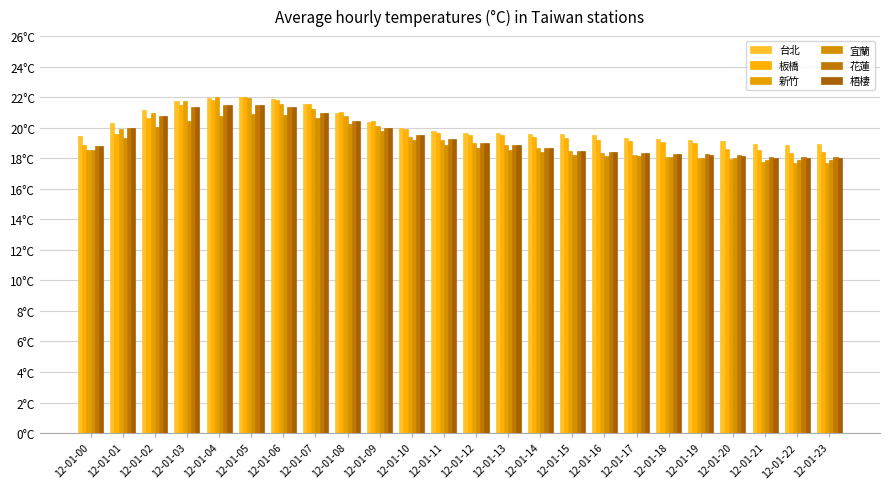

Are the bars grouped side by side (vs. stacked)?

Yes